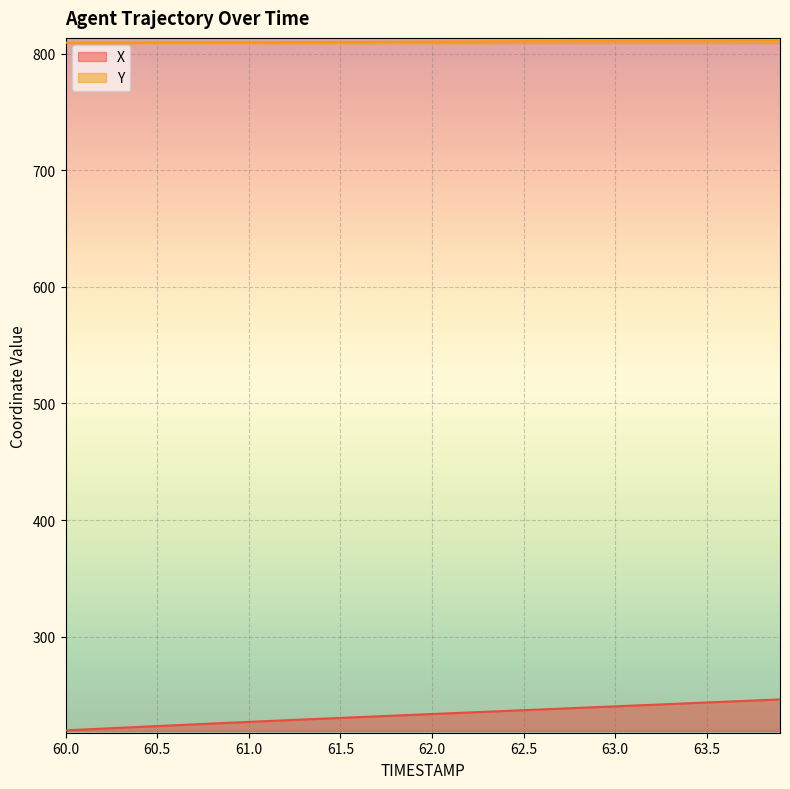

Is the value of Y at 62.4 greater than the value of X at 61.1?

Yes